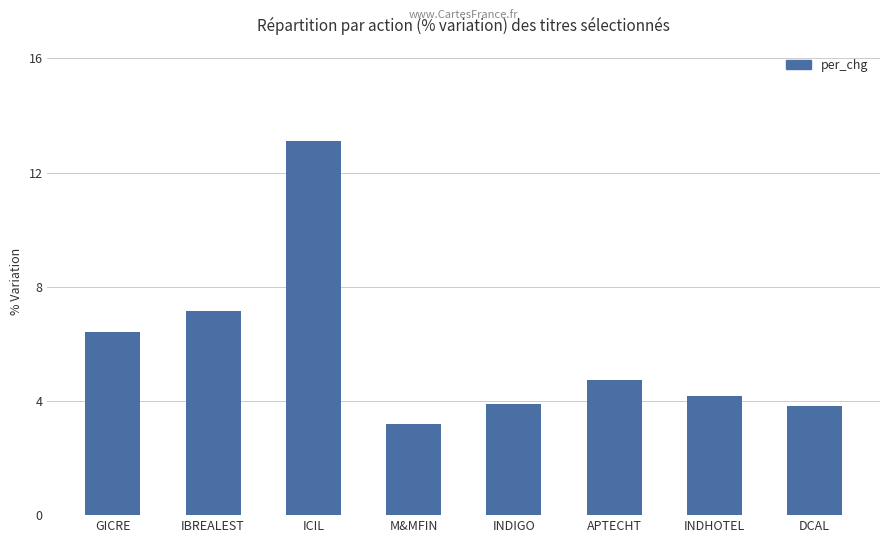

Which category has the highest value across all series?

ICIL